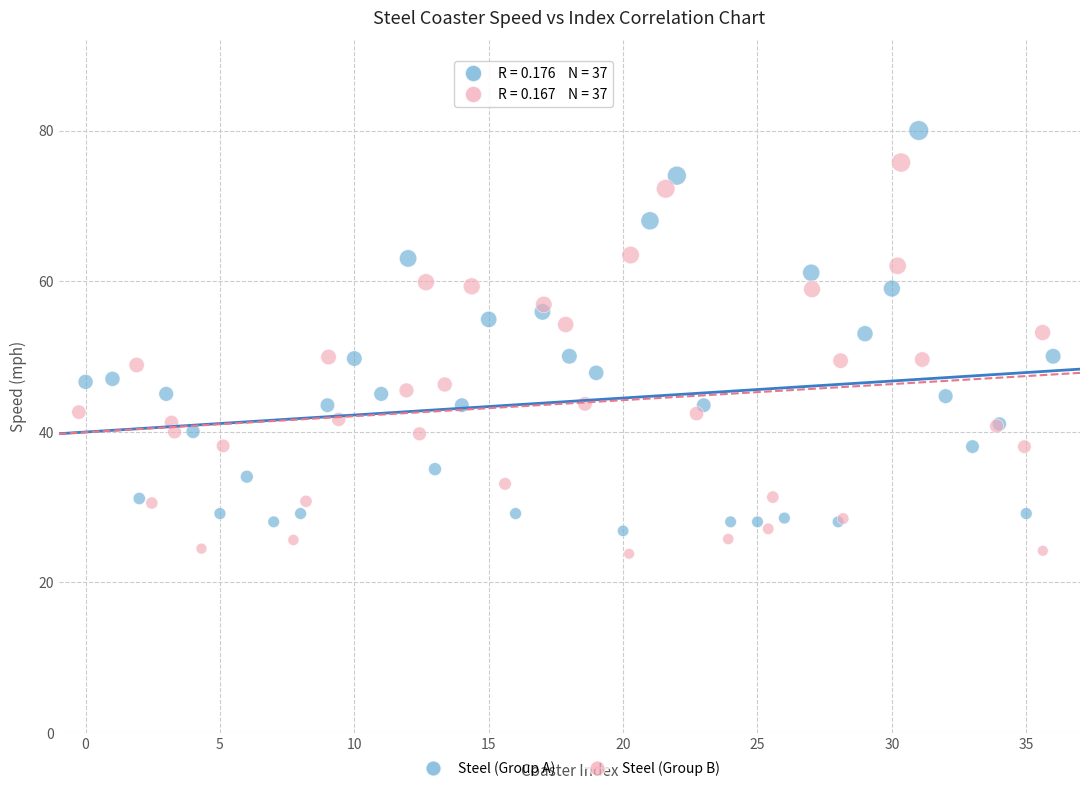

Which series has the largest Y range (max minus min)?

Steel (Group A)